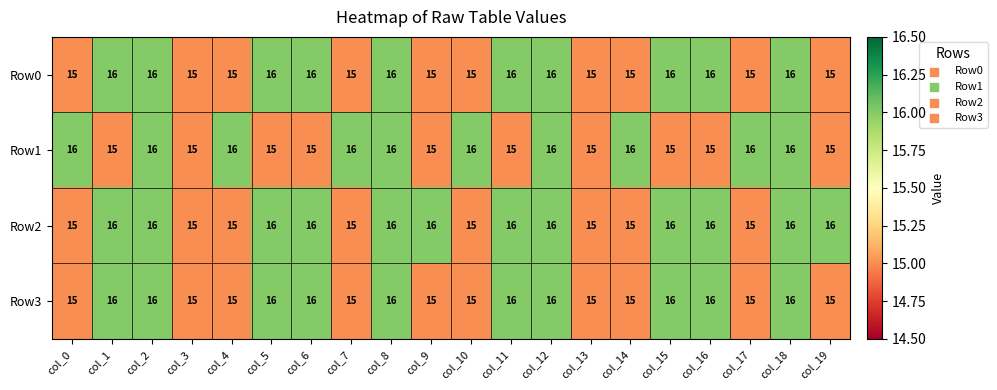

Is it true that Row0 equals 15 at col_14?

True